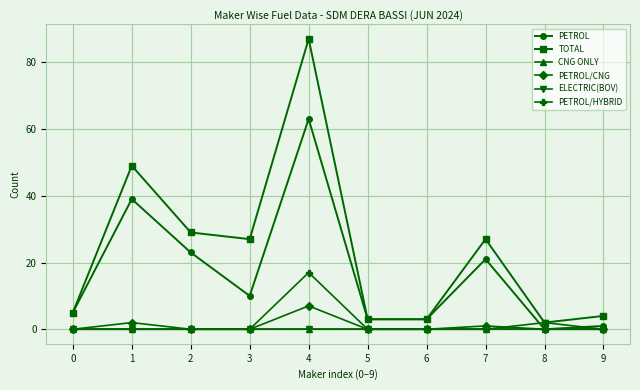

The value of PETROL at 7 is 35. True or false?

False